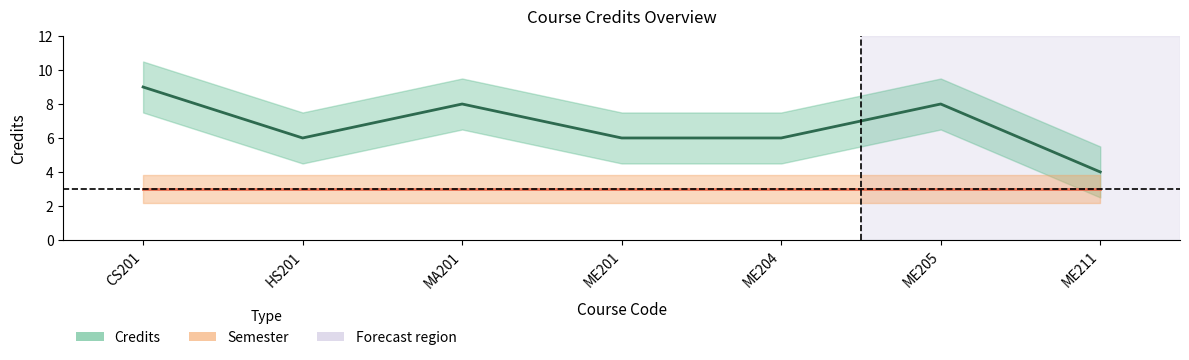

Where is Credits nearest to the value 6?

HS201